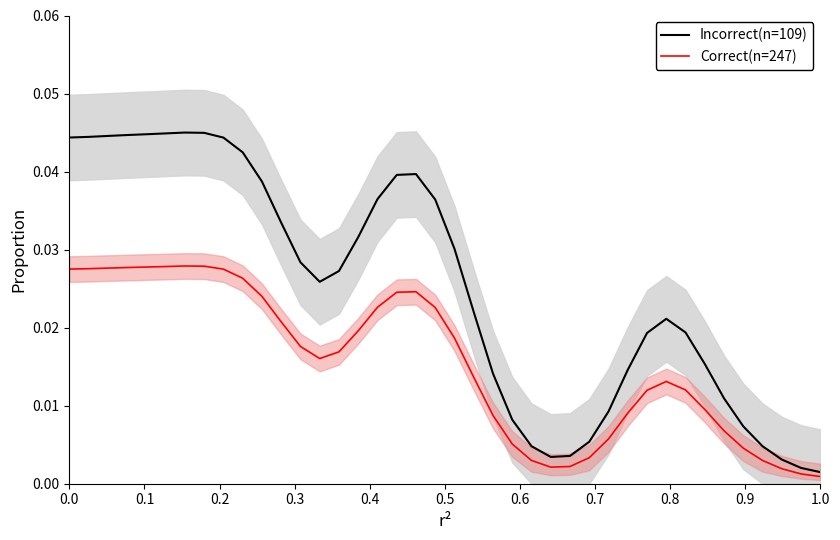

The Correct(n=247) series shows 0.0 at 16. True or false?

False